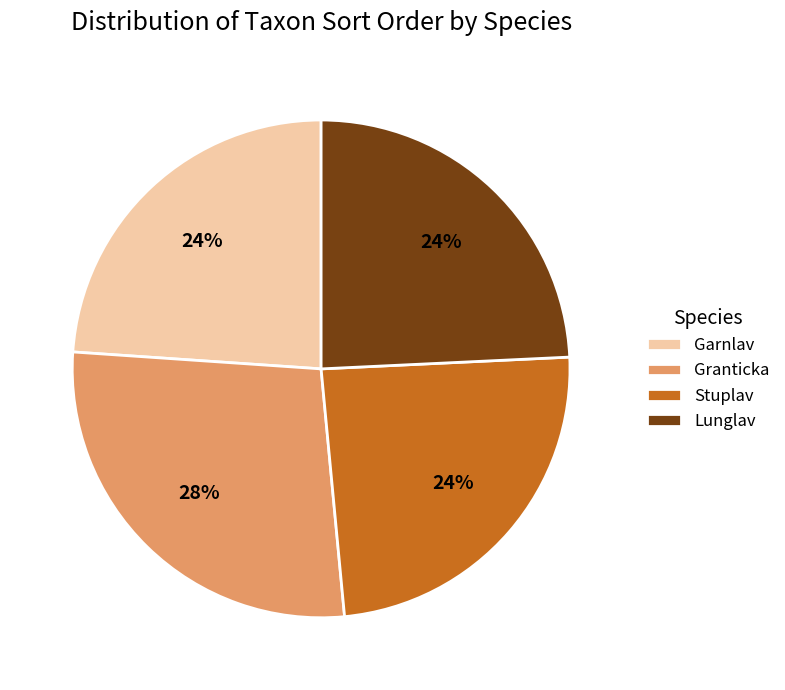

Is there any slice that represents more than half of the pie?

No